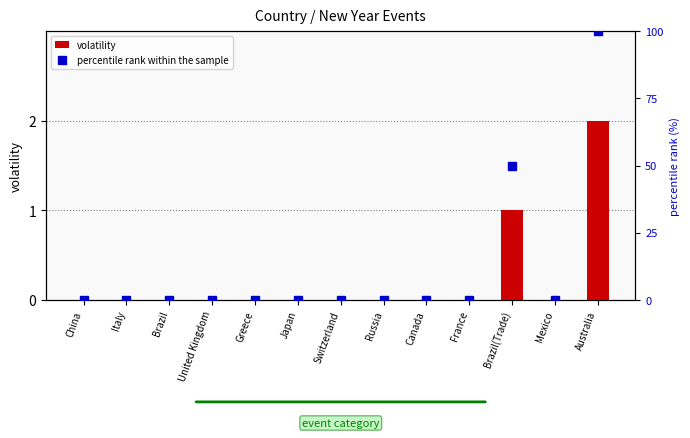

What is the difference between the second highest and minimum values in the percentile rank within the sample series?

50